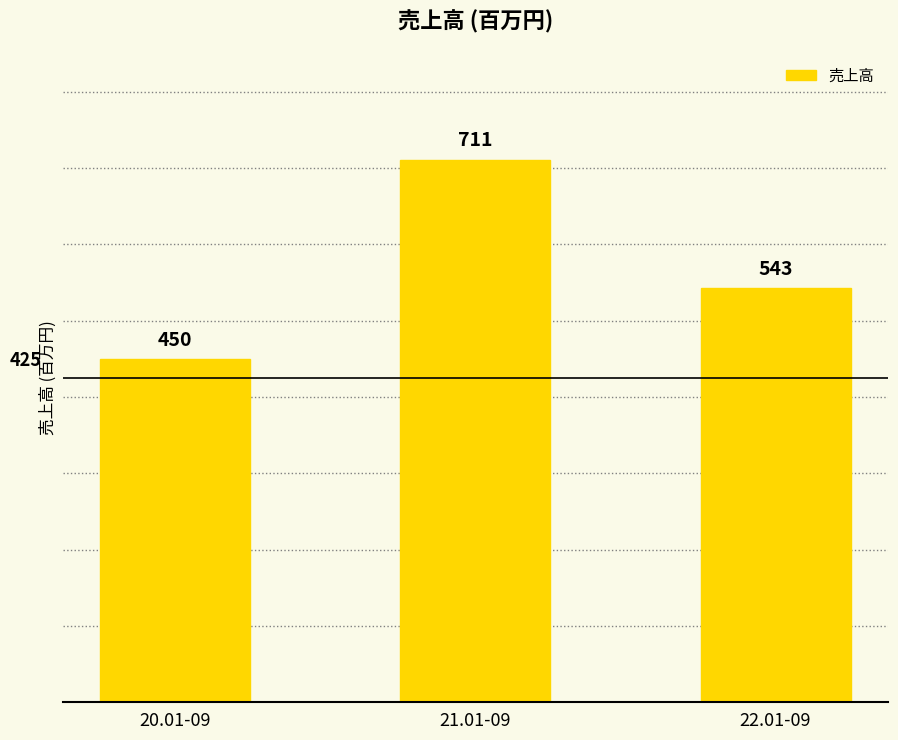

What is the sum of all values?

1704